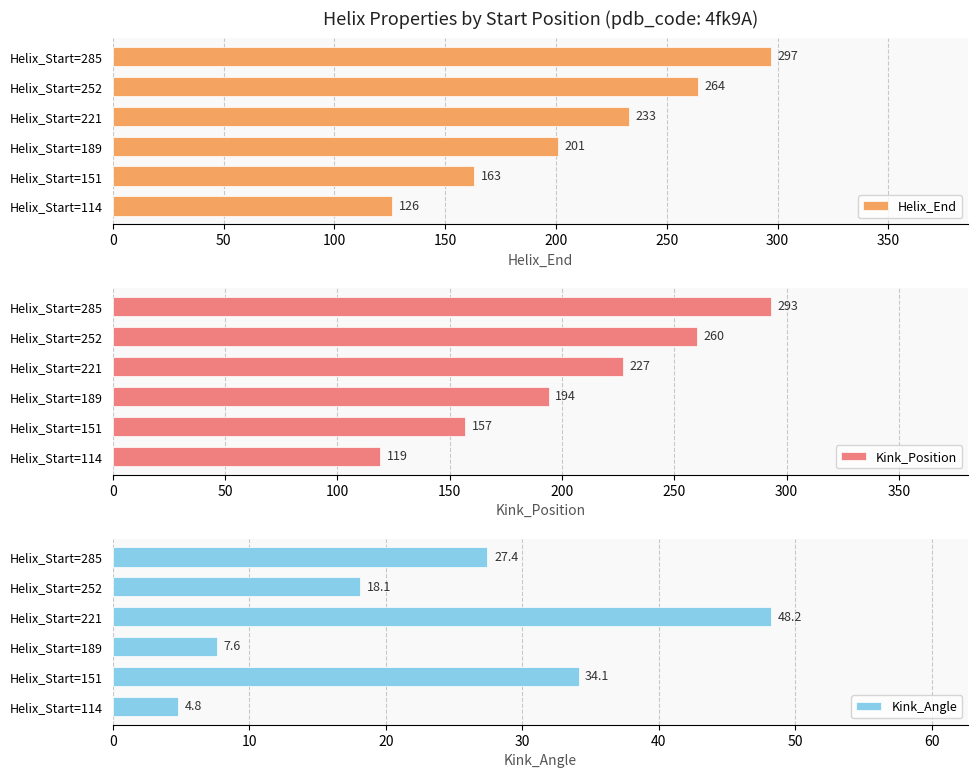

Reading left to right, what are all the values shown in this chart?

Helix_End: 126.0	163.0	201.0	233.0	264.0	297.0
Kink_Position: 119.0	157.0	194.0	227.0	260.0	293.0
Kink_Angle: 4.8	34.1	7.6	48.2	18.1	27.4